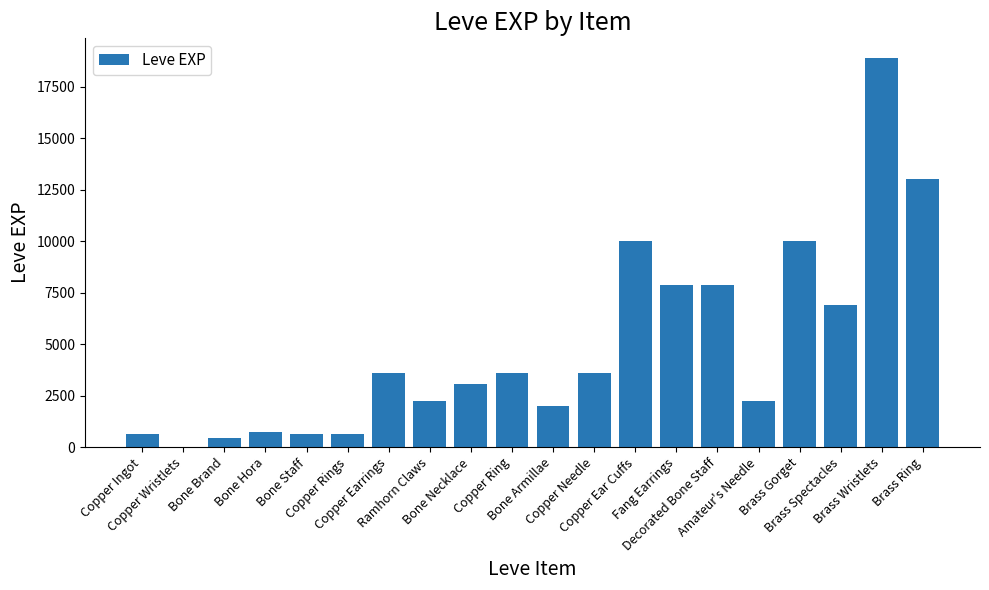

Reading right to left, what are all the values shown in this chart?

Brass Ring=13040	Brass Wristlets=18910	Brass Spectacles=6880	Brass Gorget=9990	Amateur's Needle=2230	Decorated Bone Staff=7880	Fang Earrings=7880	Copper Ear Cuffs=9990	Copper Needle=3600	Bone Armillae=1980	Copper Ring=3600	Bone Necklace=3040	Ramhorn Claws=2230	Copper Earrings=3600	Copper Rings=630	Bone Staff=630	Bone Hora=720	Bone Brand=450	Copper Wristlets=1	Copper Ingot=630